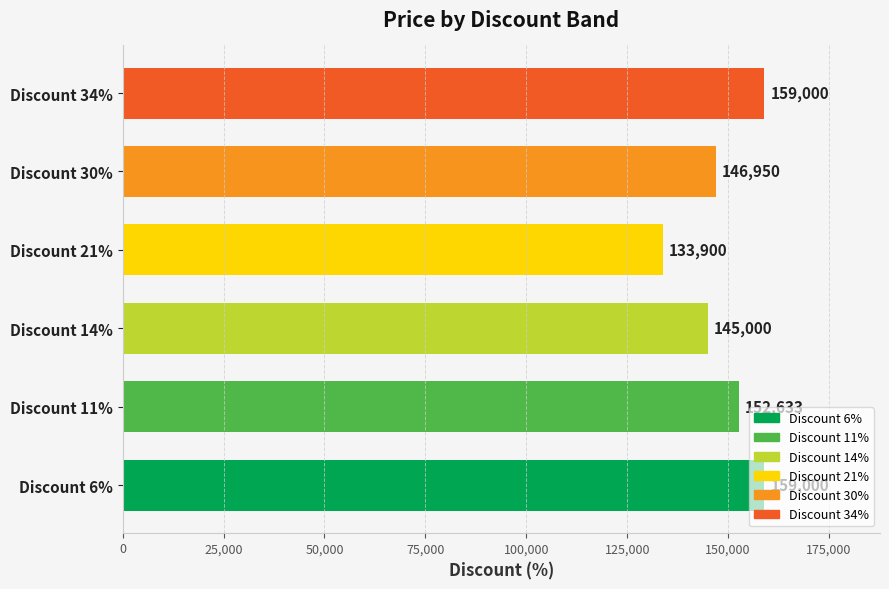

At which label is the value closest to 146450?

Discount 30%